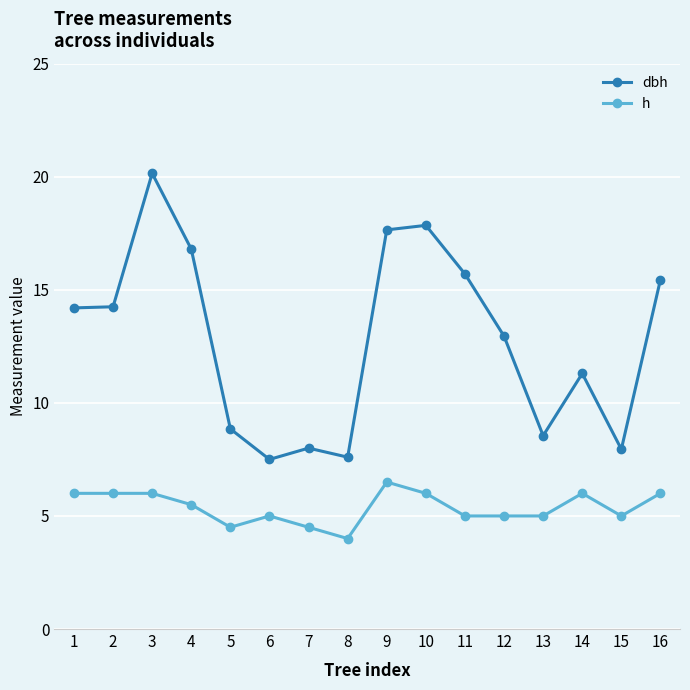

What is the total value across all series at 7?

12.5